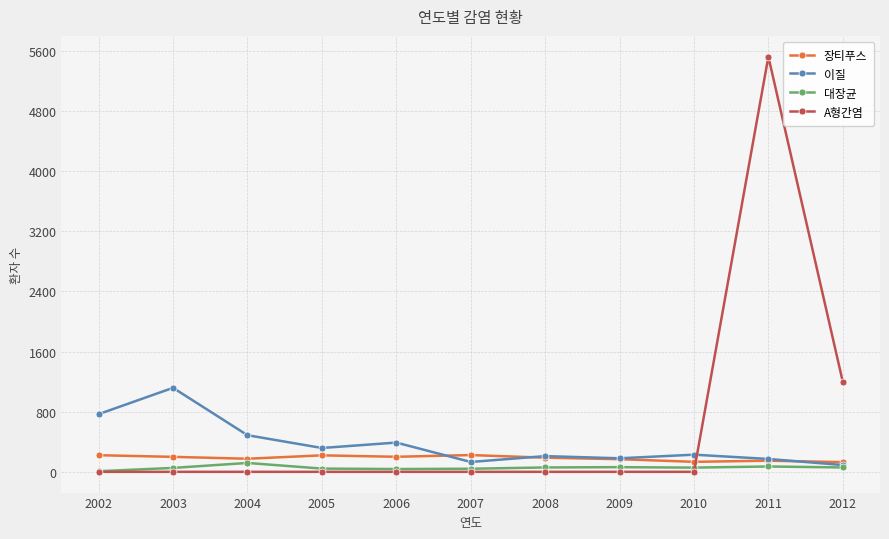

Which series changed the most between 2003 and 2004?

이질